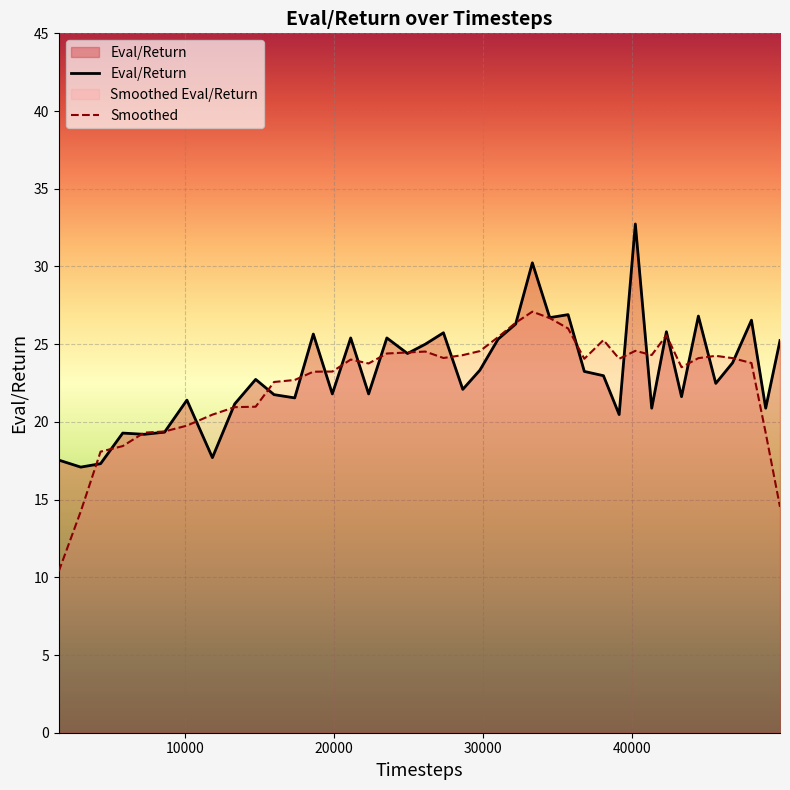

True or false: Eval/Return and Smoothed cross at least once.

True